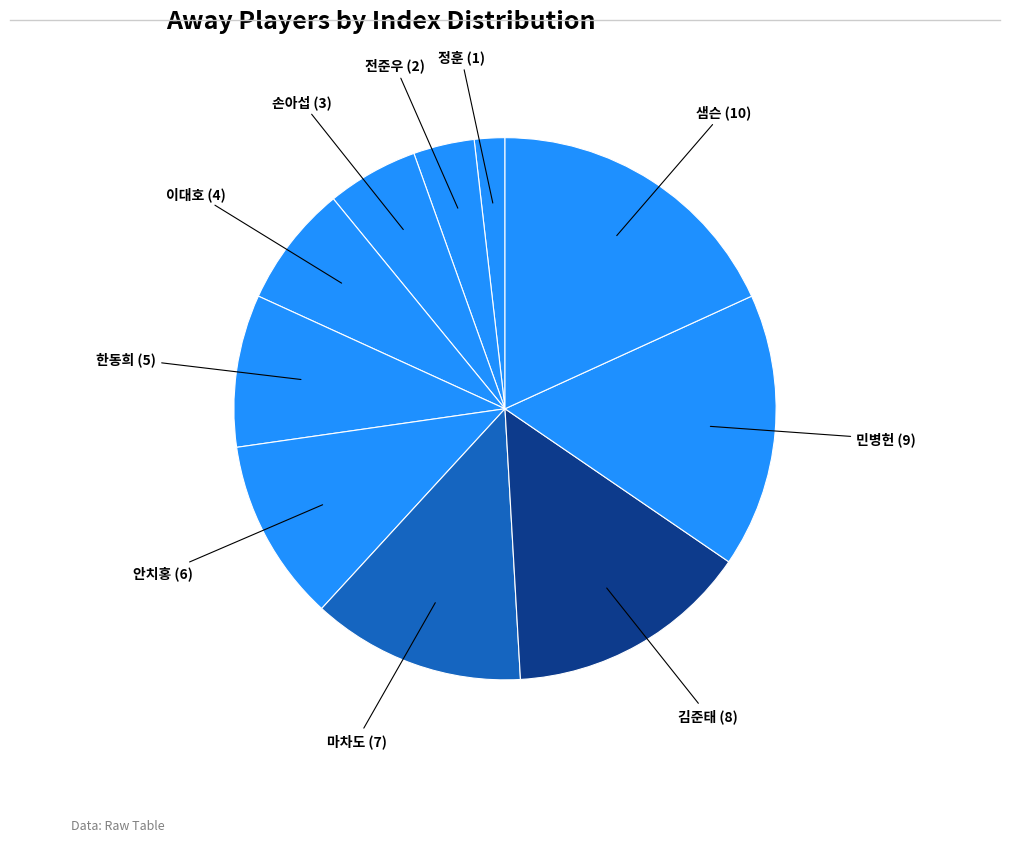

Rank the categories by value from highest to lowest.

샘슨, 민병헌, 김준태, 마차도, 안치홍, 한동희, 이대호, 손아섭, 전준우, 정훈